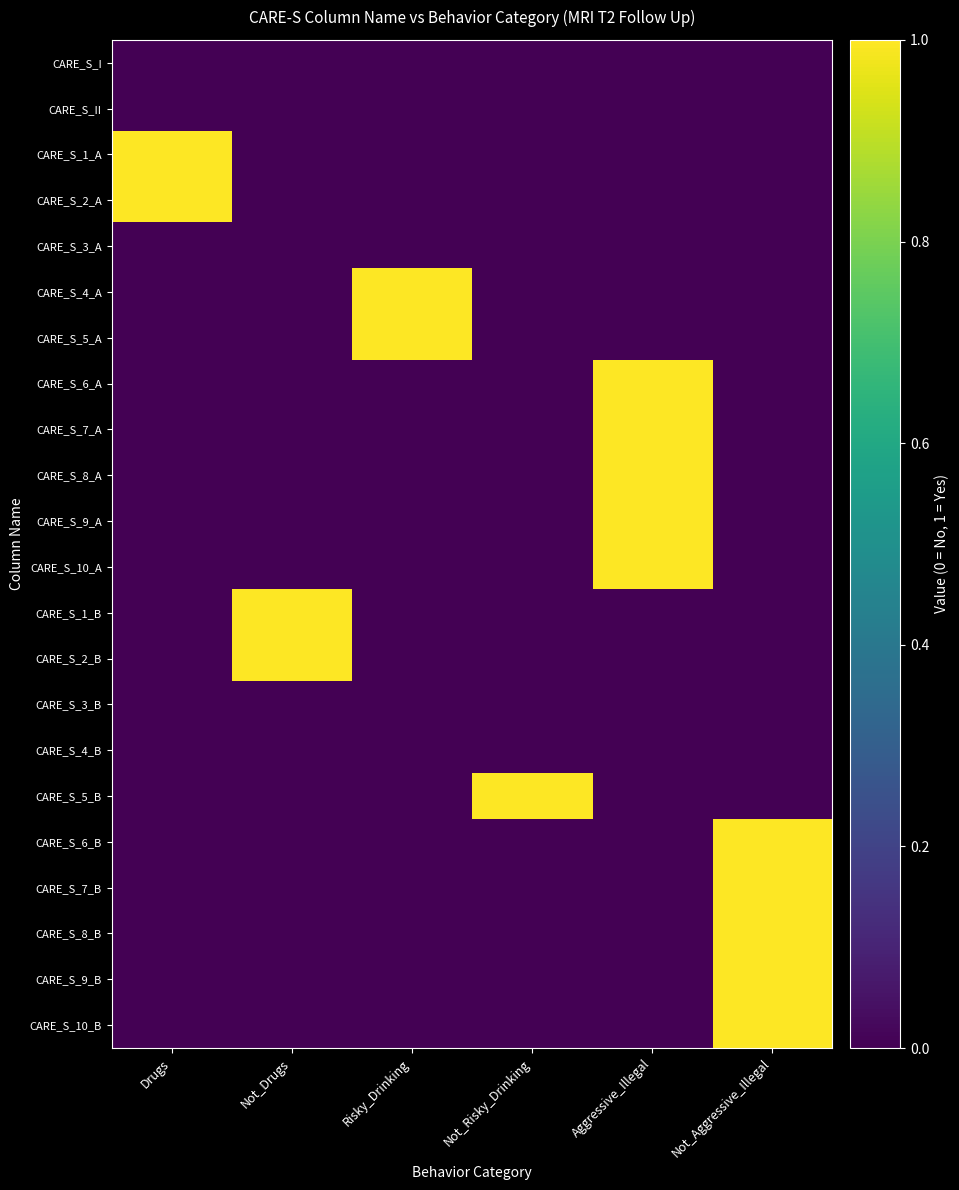

List the series in order of their peak value, highest first.

CARE_S_1_A, CARE_S_2_A, CARE_S_4_A, CARE_S_5_A, CARE_S_6_A, CARE_S_7_A, CARE_S_8_A, CARE_S_9_A, CARE_S_10_A, CARE_S_1_B, CARE_S_2_B, CARE_S_5_B, CARE_S_6_B, CARE_S_7_B, CARE_S_8_B, CARE_S_9_B, CARE_S_10_B, CARE_S_I, CARE_S_II, CARE_S_3_A, CARE_S_3_B, CARE_S_4_B